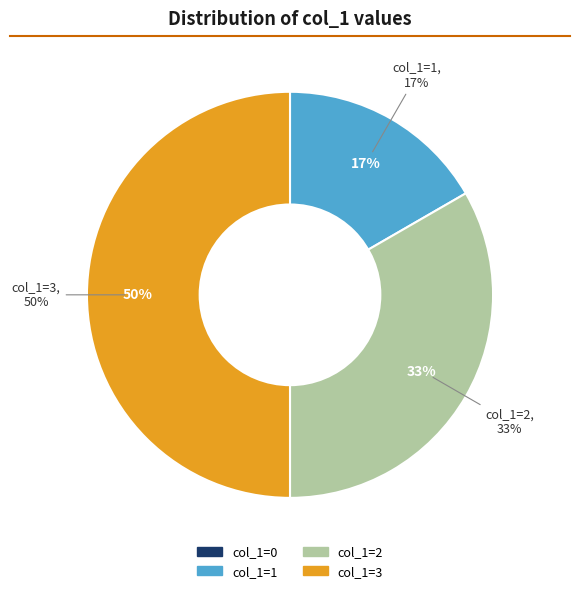

Between 3 and 0, which is larger?

3